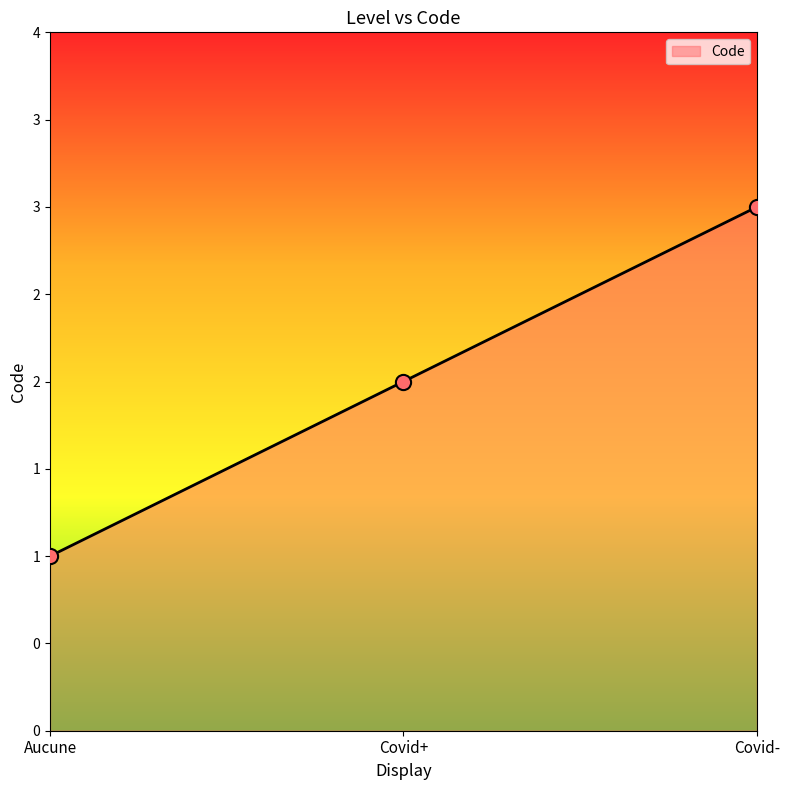

What is the ratio of the value at Covid+ to the value at Aucune?

2.0